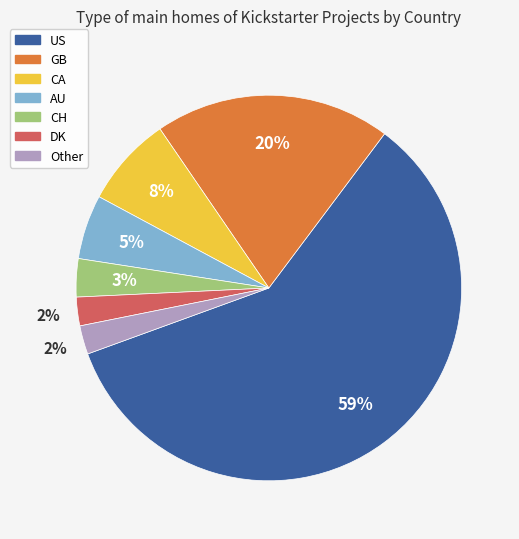

What percentage is the AU slice, to the nearest percent?

5%